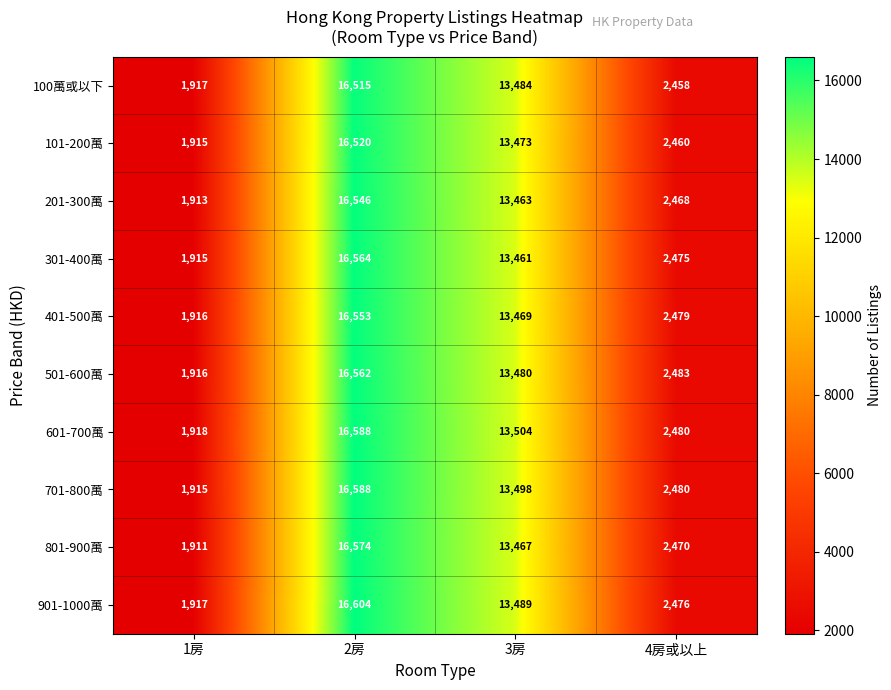

Is it true that 100萬或以下 equals 5335 at 2房?

False